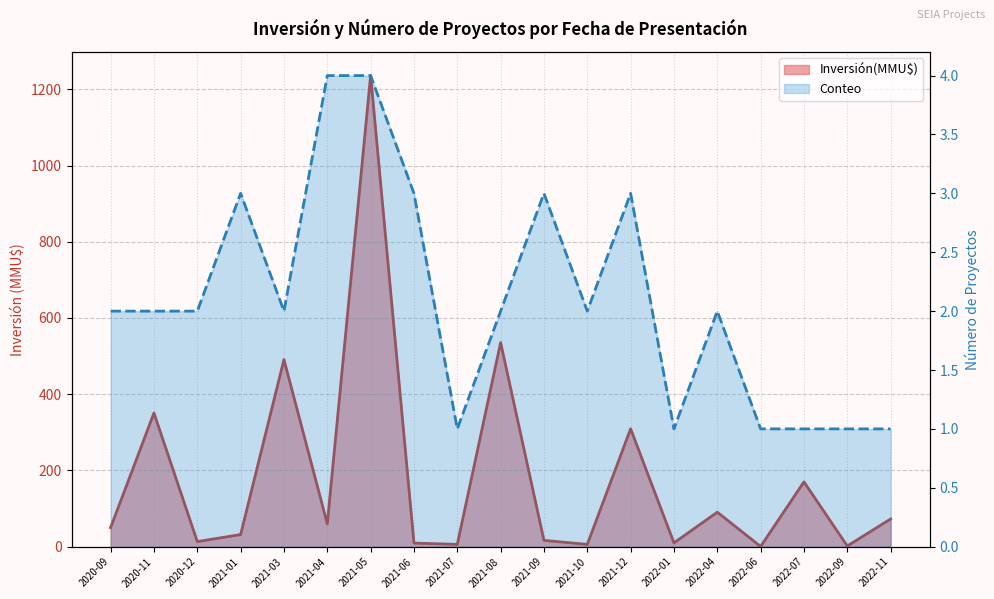

At which category does the chart reach its minimum across all series?

2022-06